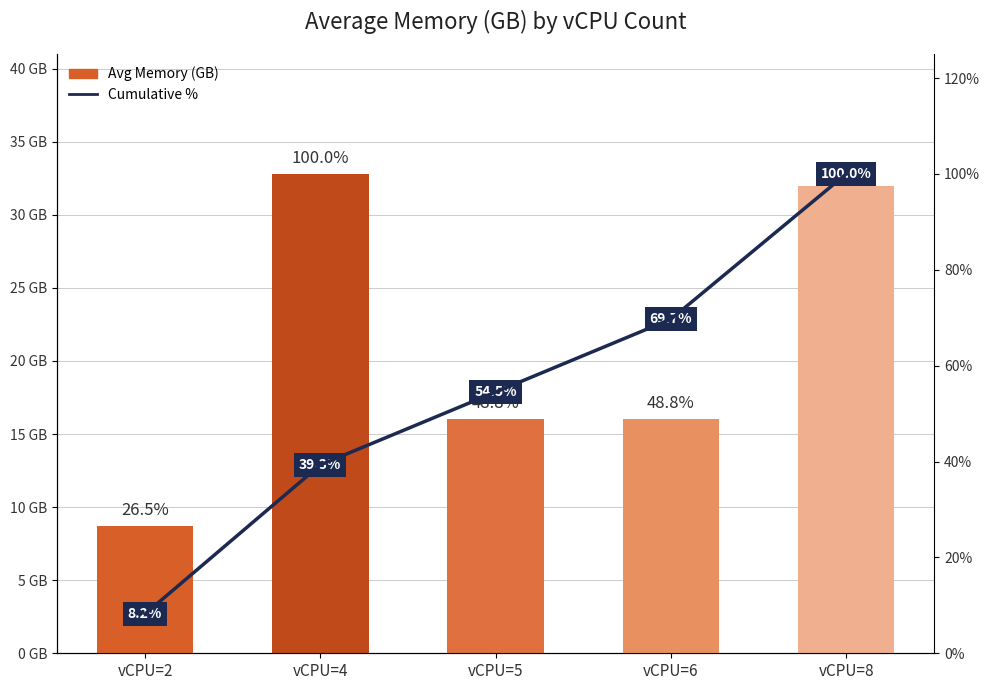

Which category has the highest value across all series?

vCPU=8